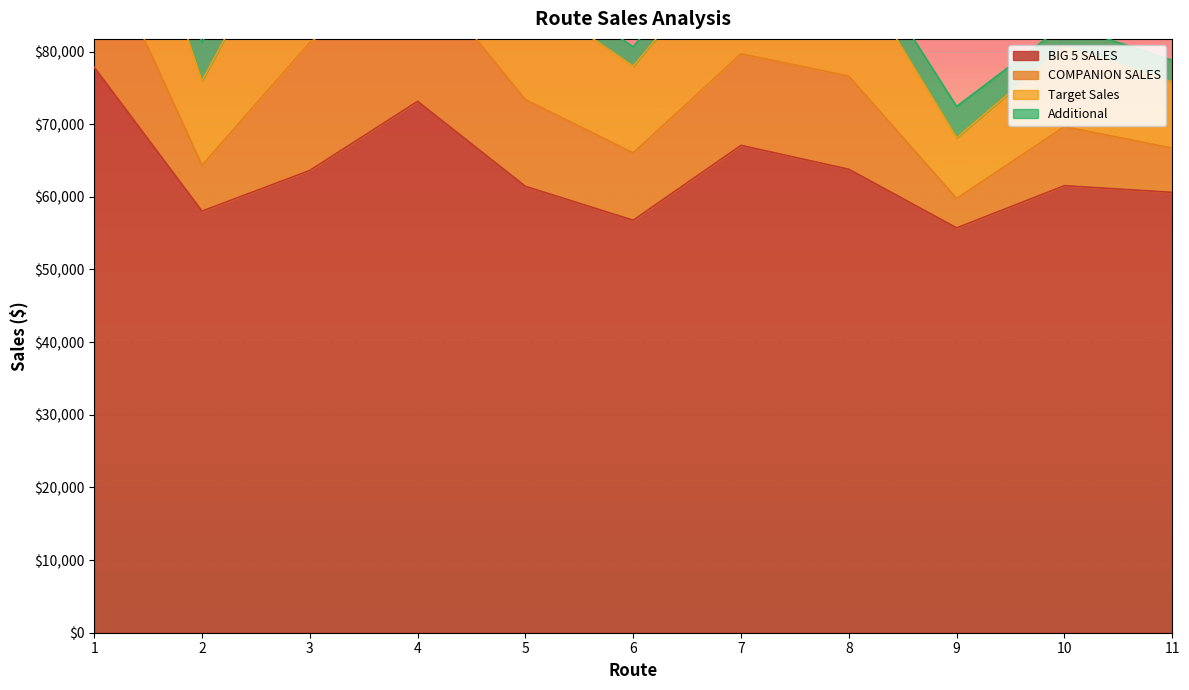

True or false: COMPANION SALES has a value of 4788.3 at 10.

False